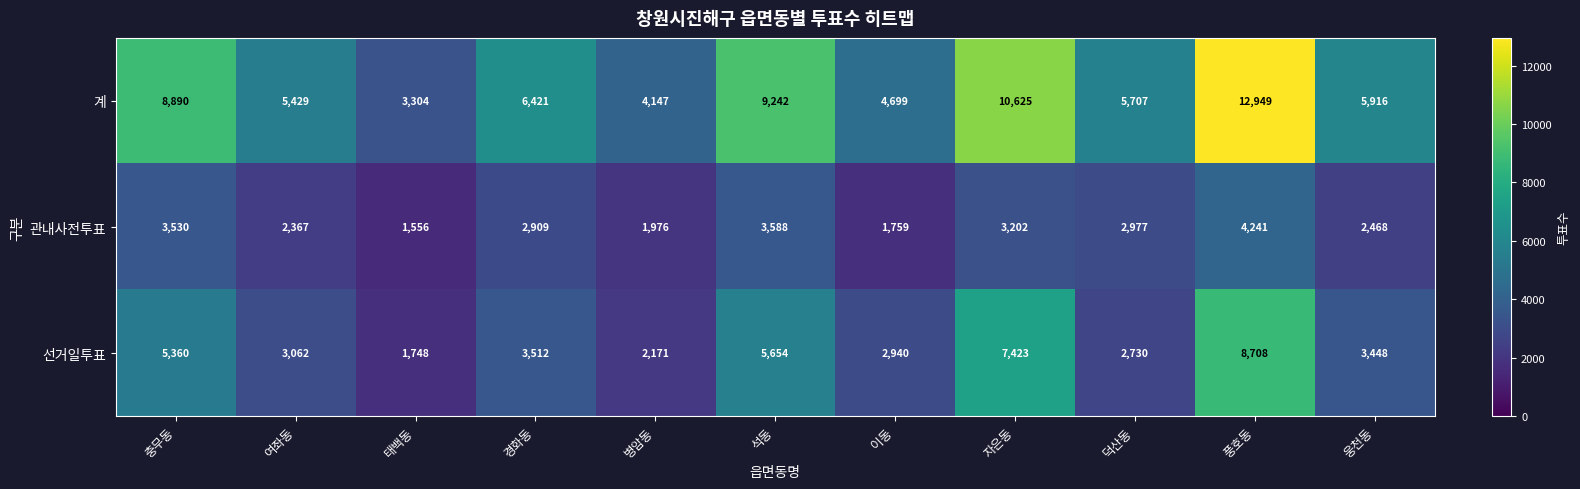

At which label is 선거일투표 closest to 5228?

충무동